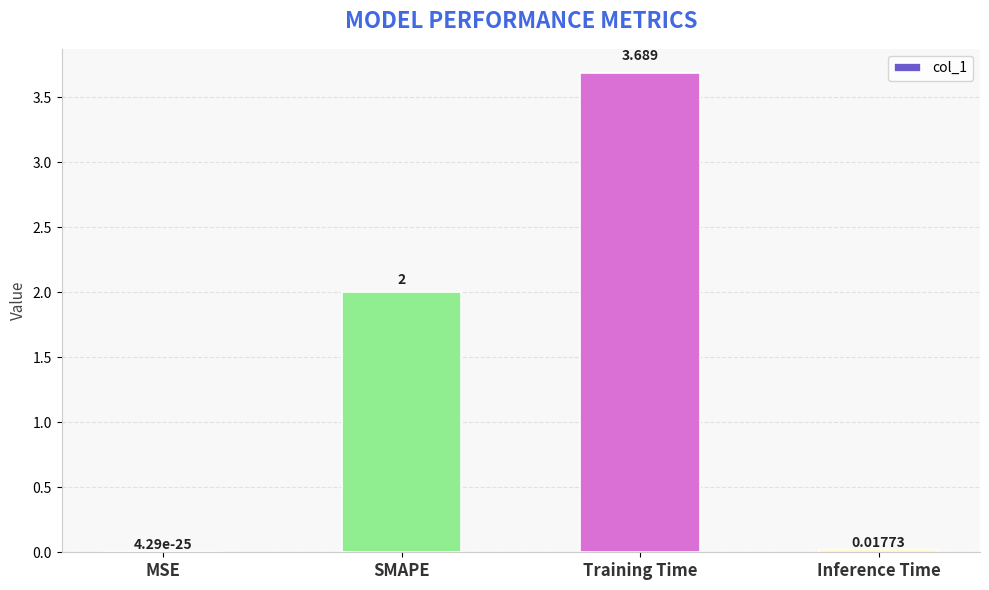

Between SMAPE and Inference Time, which is larger?

SMAPE